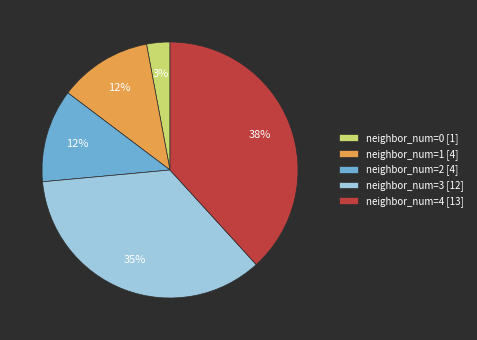

To the nearest percent, what percentage of the pie is neighbor_num=3 [12]?

35%